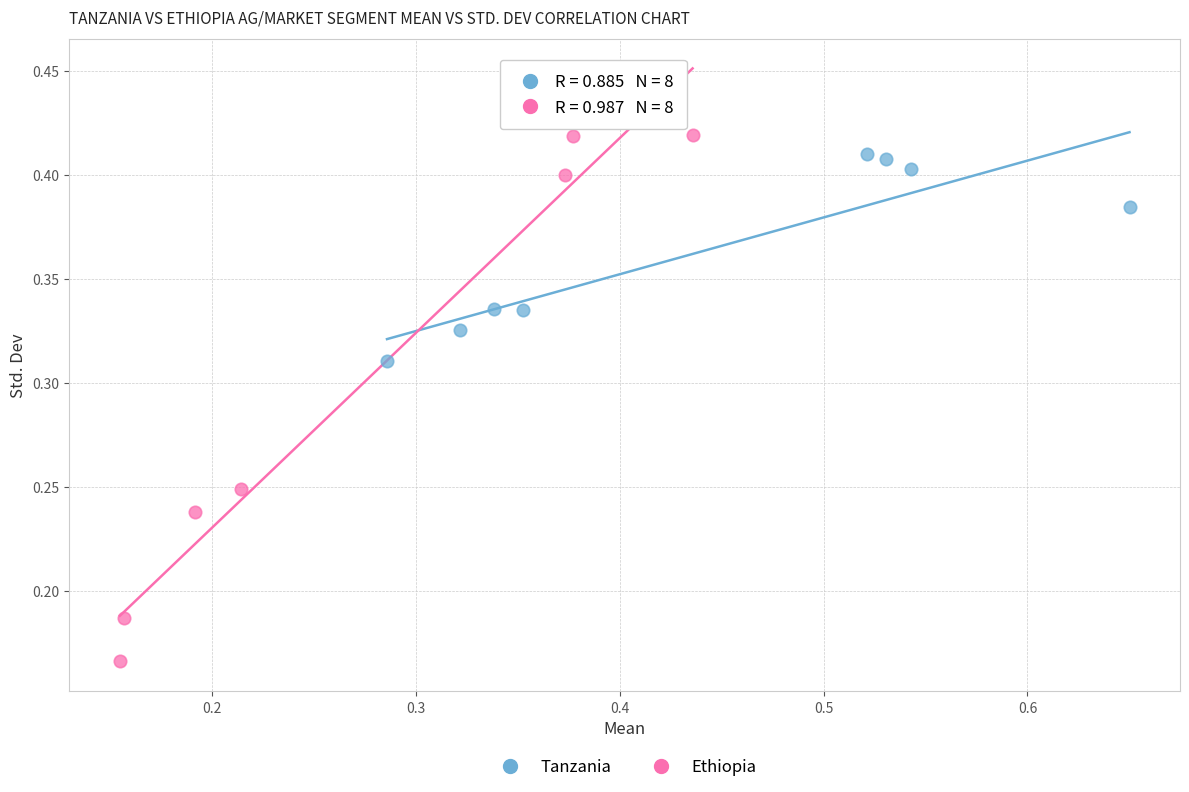

Which series reaches the minimum Y coordinate?

Ethiopia